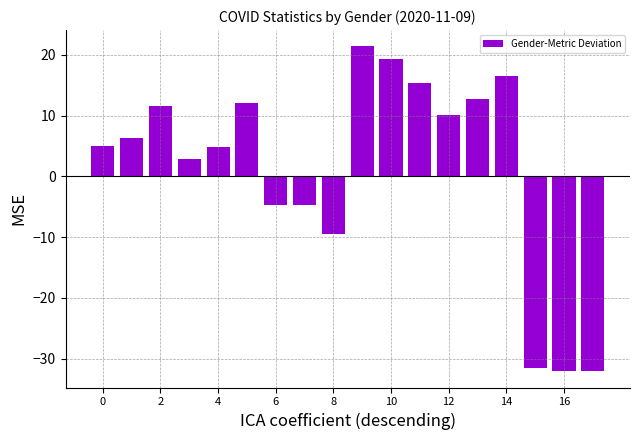

What is the minimum value shown in the chart?

-32.1